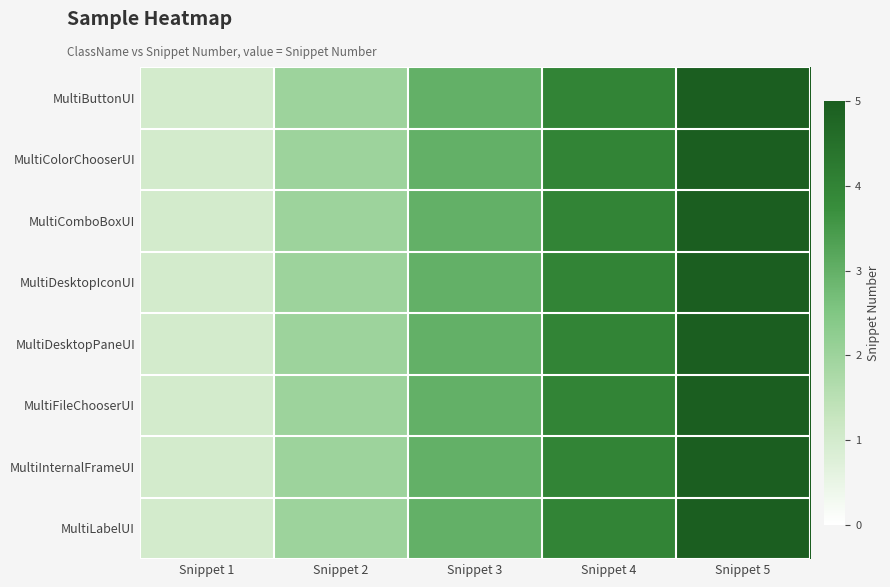

Reading left to right, list all the values displayed in this chart.

MultiButtonUI: Snippet 1=1	Snippet 2=2	Snippet 3=3	Snippet 4=4	Snippet 5=5
MultiColorChooserUI: Snippet 1=1	Snippet 2=2	Snippet 3=3	Snippet 4=4	Snippet 5=5
MultiComboBoxUI: Snippet 1=1	Snippet 2=2	Snippet 3=3	Snippet 4=4	Snippet 5=5
MultiDesktopIconUI: Snippet 1=1	Snippet 2=2	Snippet 3=3	Snippet 4=4	Snippet 5=5
MultiDesktopPaneUI: Snippet 1=1	Snippet 2=2	Snippet 3=3	Snippet 4=4	Snippet 5=5
MultiFileChooserUI: Snippet 1=1	Snippet 2=2	Snippet 3=3	Snippet 4=4	Snippet 5=5
MultiInternalFrameUI: Snippet 1=1	Snippet 2=2	Snippet 3=3	Snippet 4=4	Snippet 5=5
MultiLabelUI: Snippet 1=1	Snippet 2=2	Snippet 3=3	Snippet 4=4	Snippet 5=5